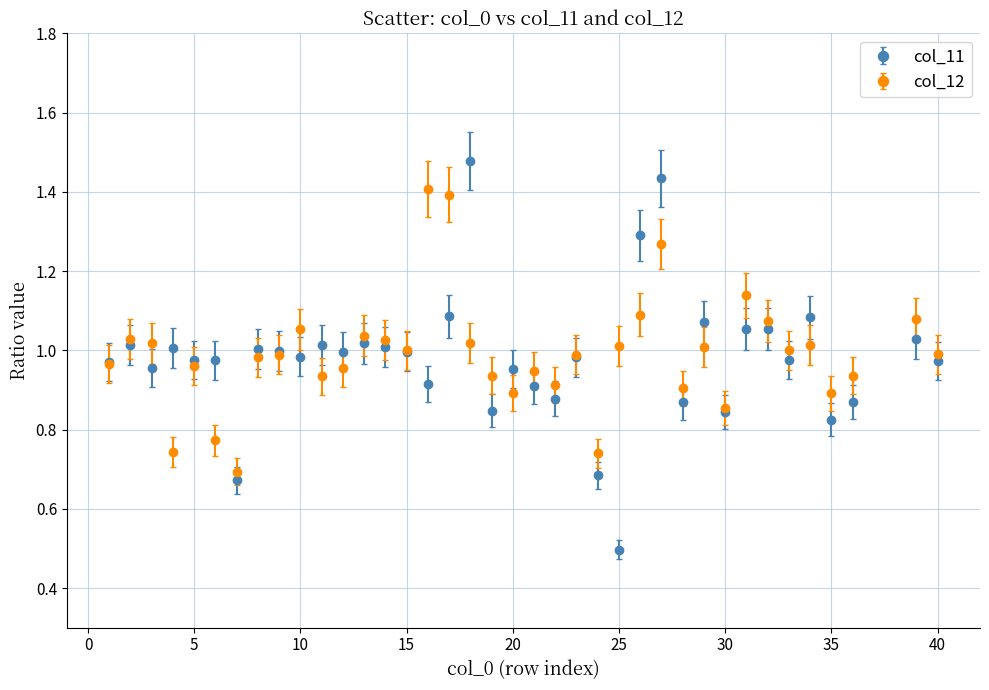

At how many categories does at least one series exceed 0?

38